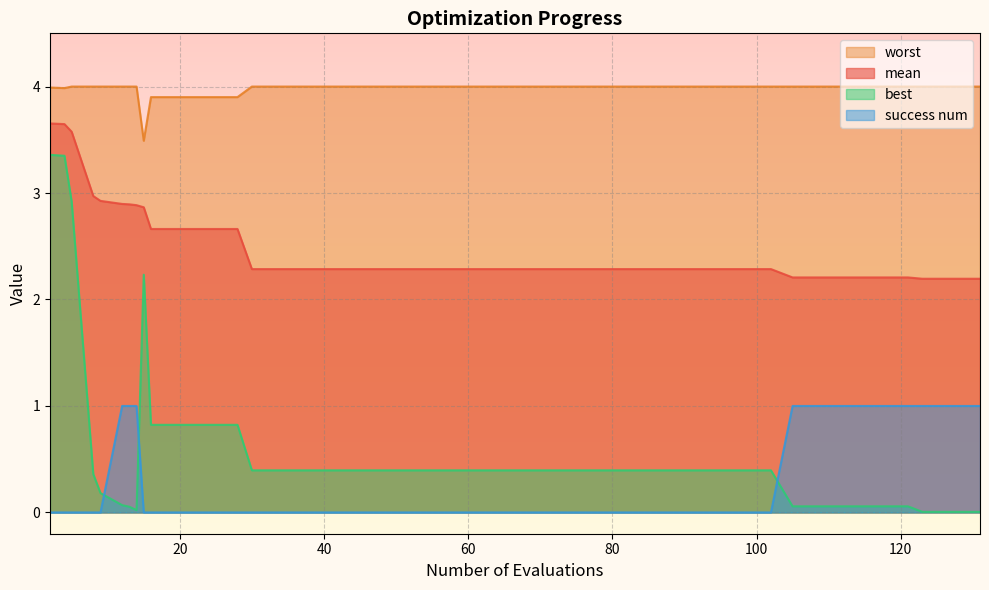

How many lines are shown in the chart?

4